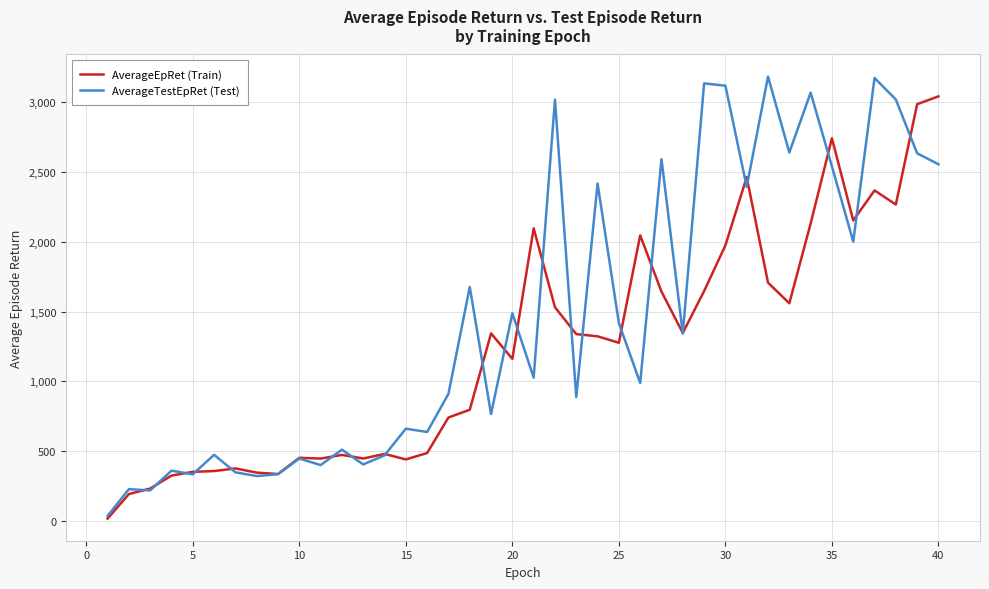

Which series has the largest total across all categories?

AverageTestEpRet (Test)